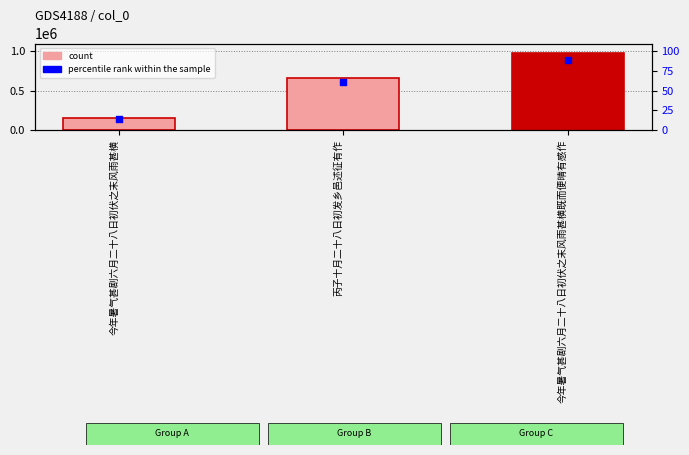

What are all the series names shown in the legend?

count, percentile rank within the sample